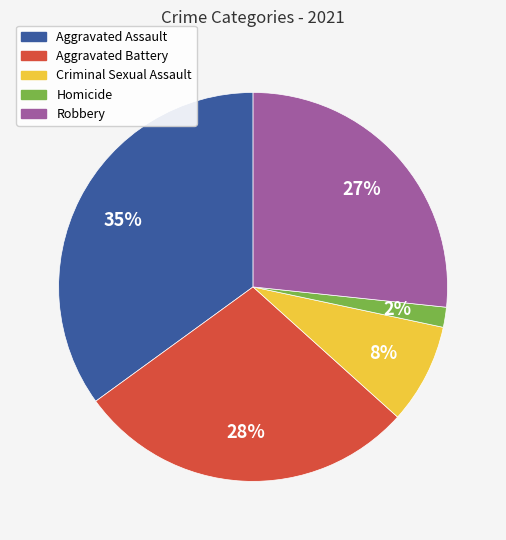

Rank the categories by value from lowest to highest.

Homicide, Criminal Sexual Assault, Robbery, Aggravated Battery, Aggravated Assault